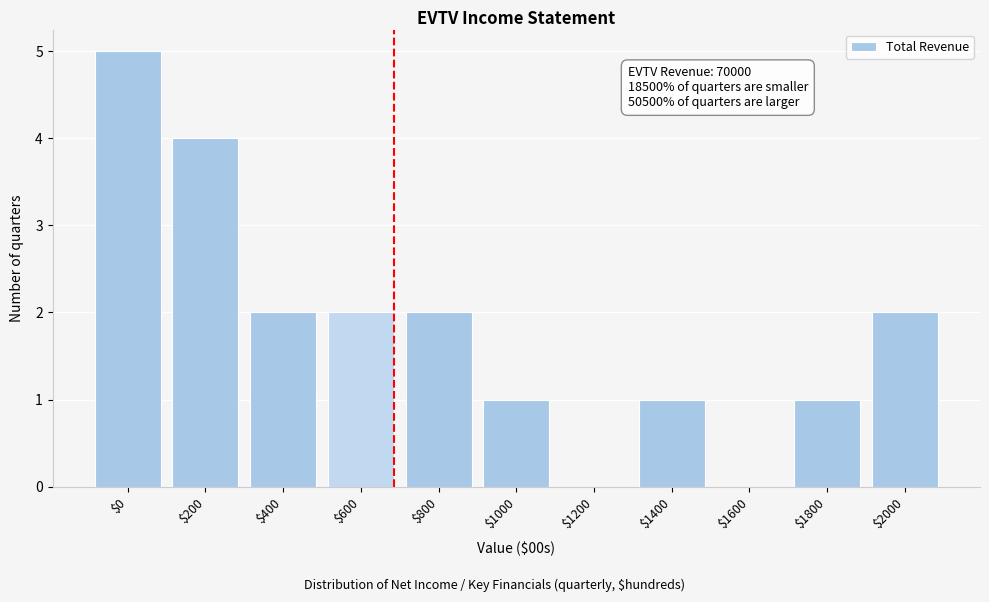

What is the sum of all values?

20